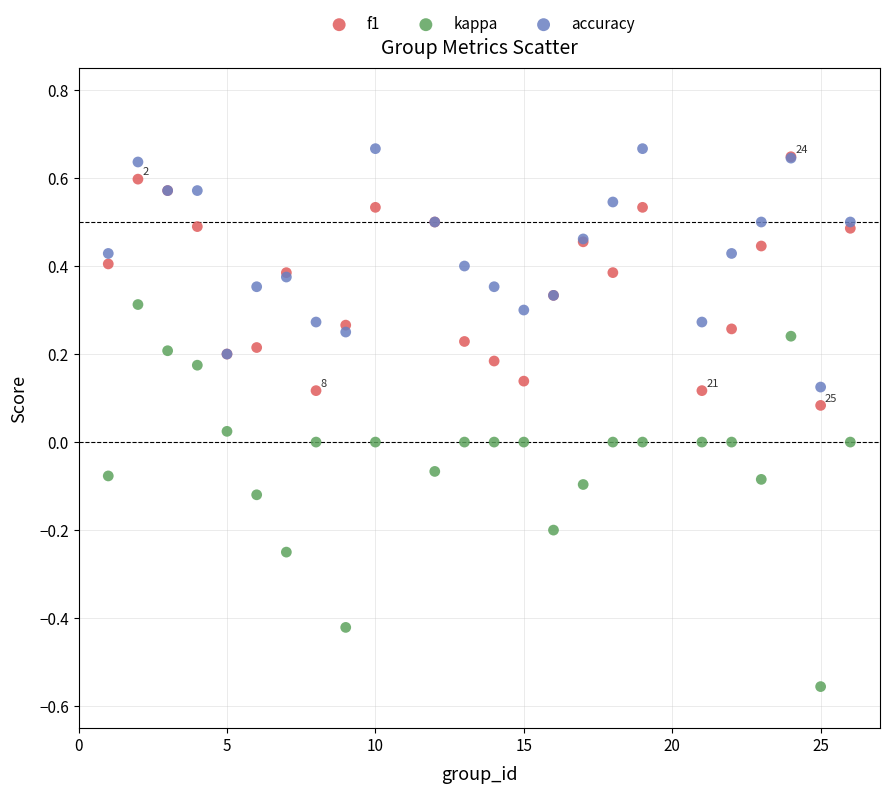

Which series has the largest Y range (max minus min)?

kappa